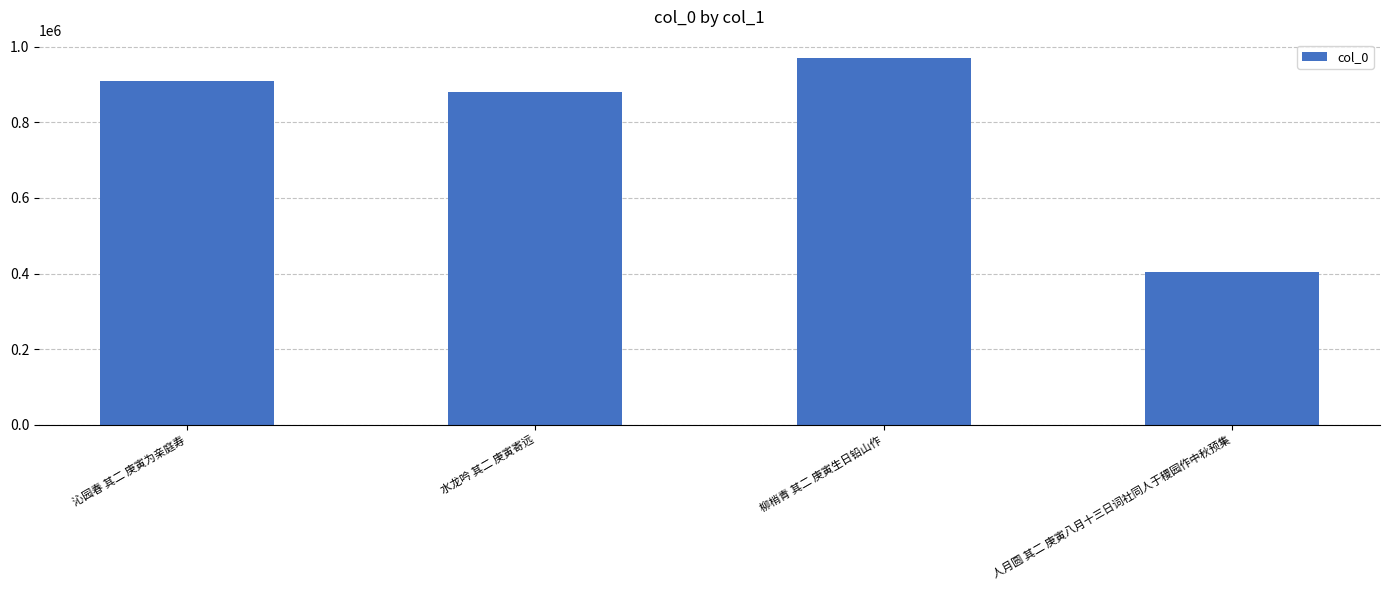

Rank the categories by value from lowest to highest.

人月圆 其二 庚寅八月十三日词社同人于稷园作中秋预集, 水龙吟 其二 庚寅寄远, 沁园春 其二 庚寅为亲庭寿, 柳梢青 其二 庚寅生日铅山作